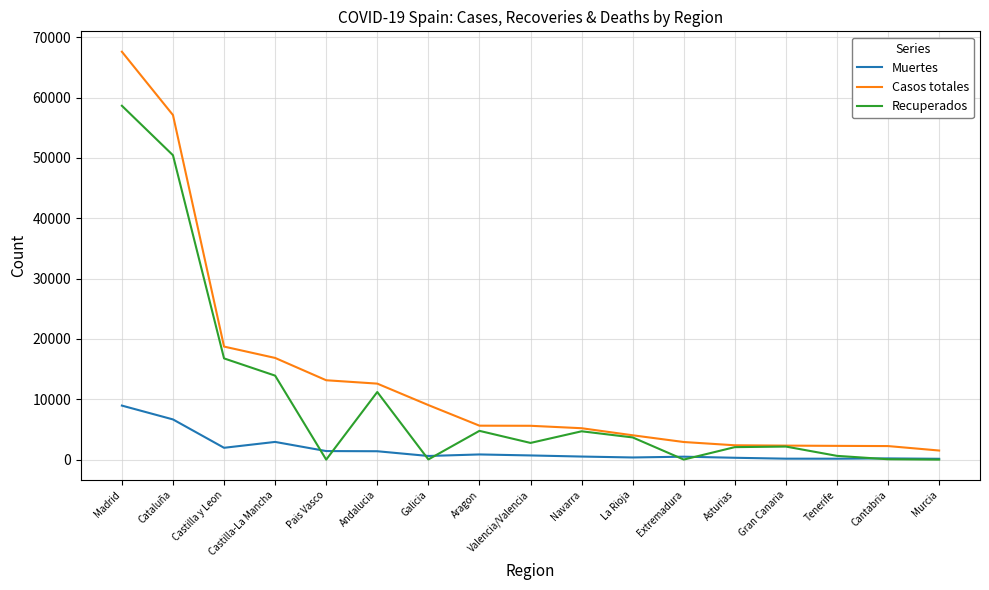

The value of Recuperados at Aragon is 4769. True or false?

True